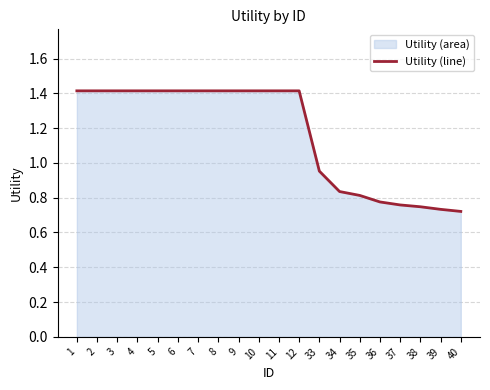

How many data points are less than 1?

8